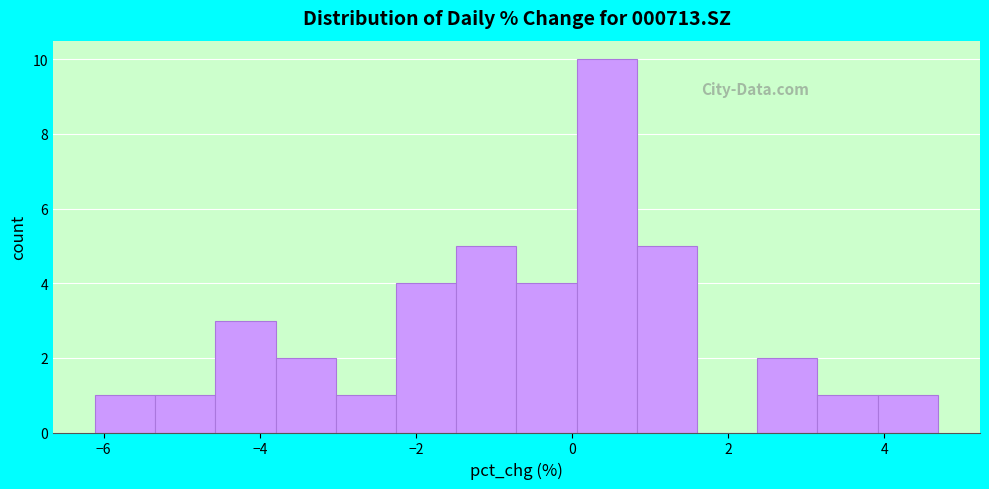

Around what value on the x-axis is the tallest bar? Give the approximate position of its centre, as read against the axis.

0.4